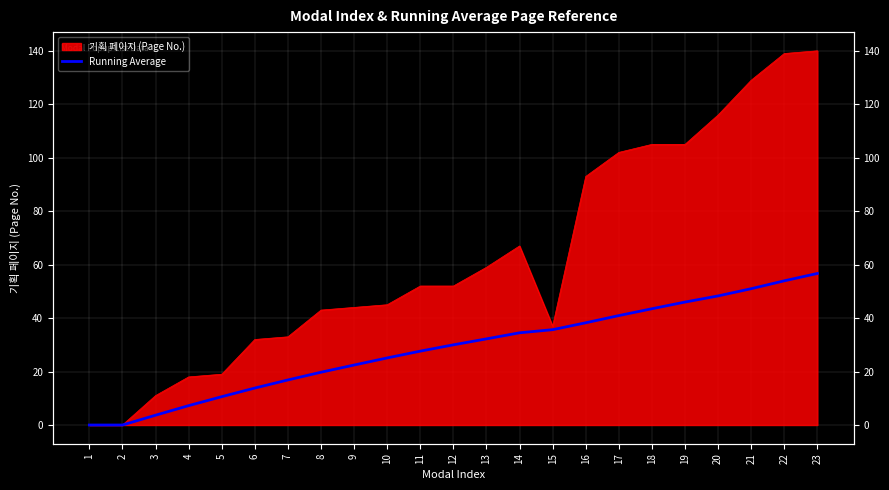

The value at 15 is 35.7. True or false?

True